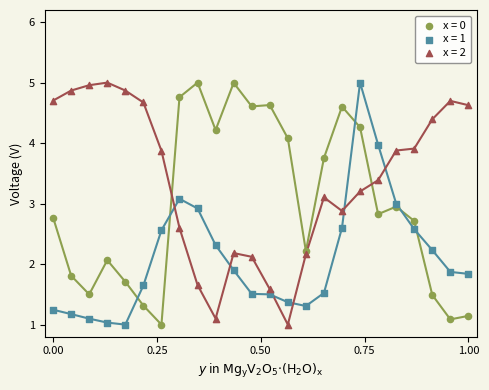

What is the X range (max minus min) for the scatter plot?

1.0